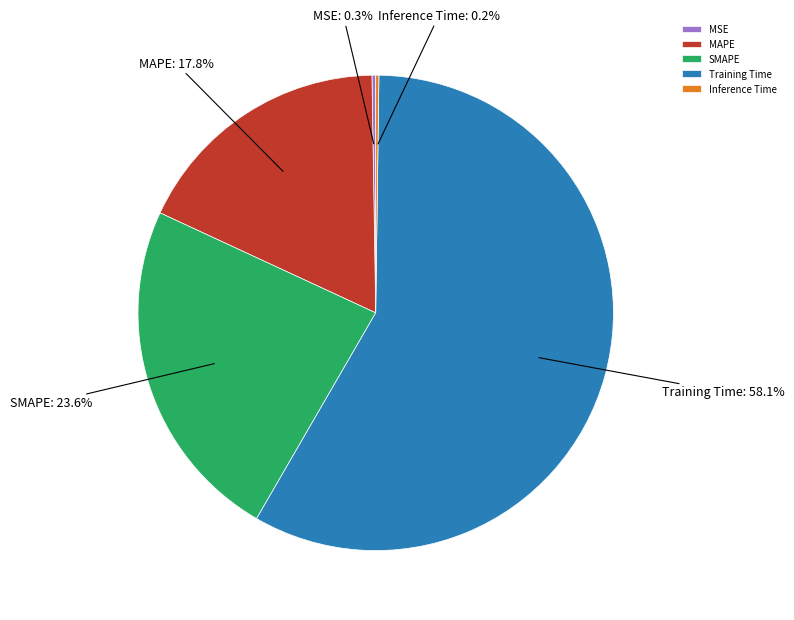

Which slice is the largest?

Training Time